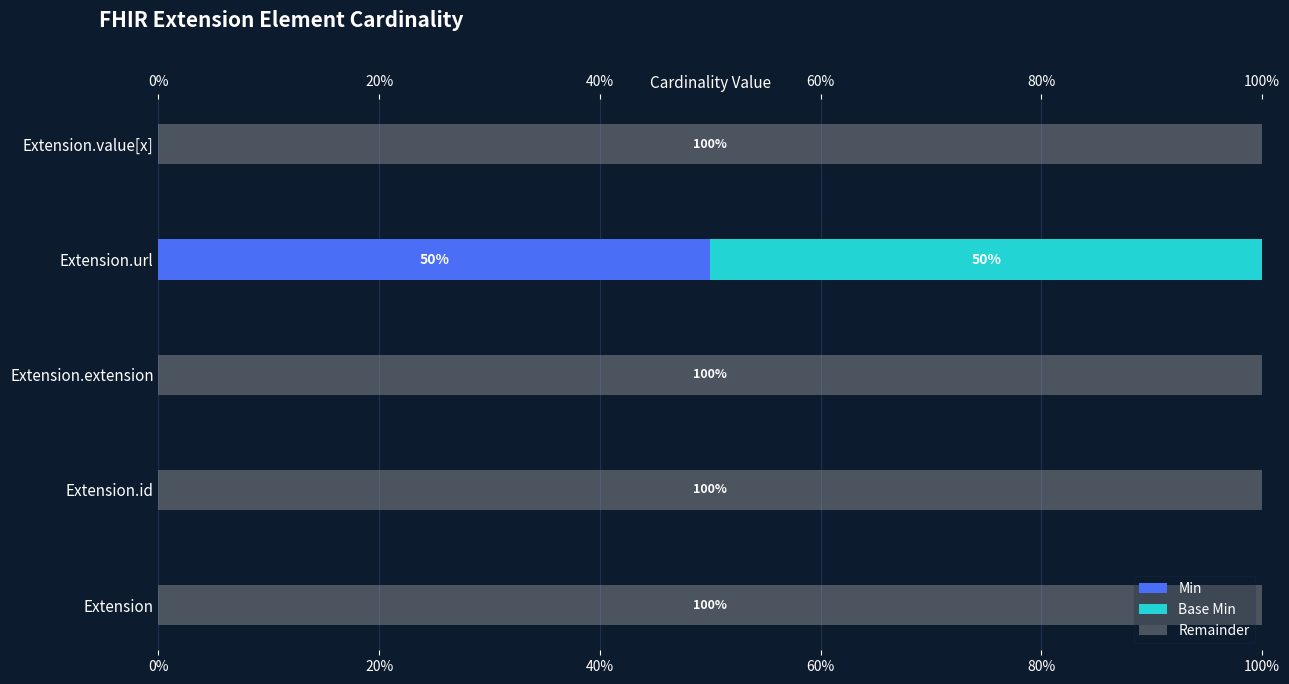

How many bars are there in total?

15